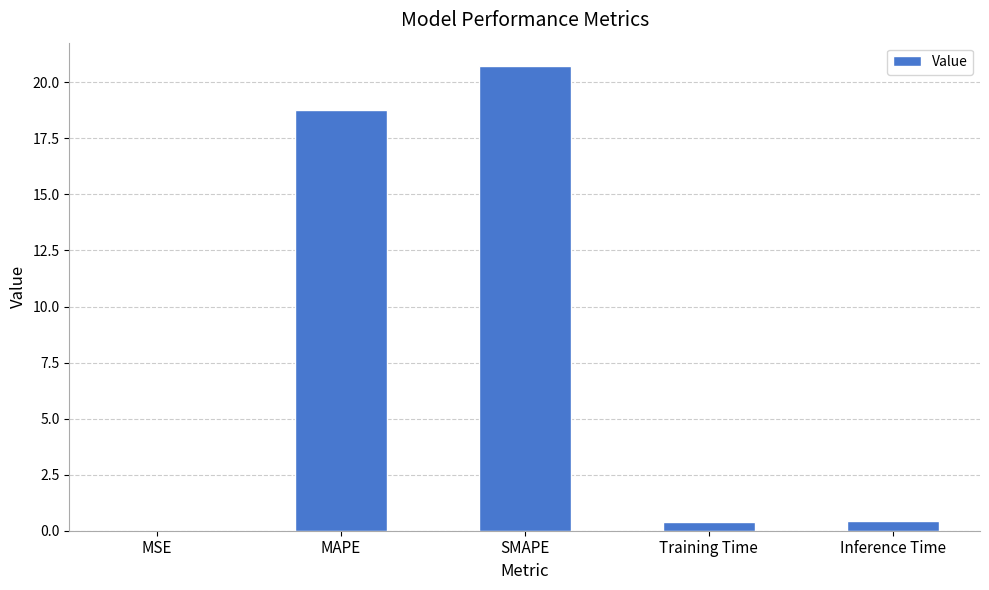

What is the average value?

8.1